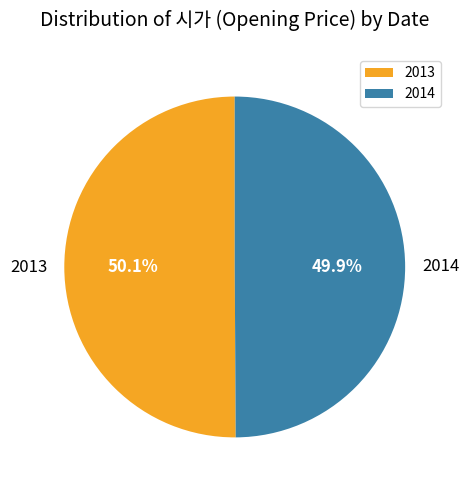

Count the number of slices in the pie.

2